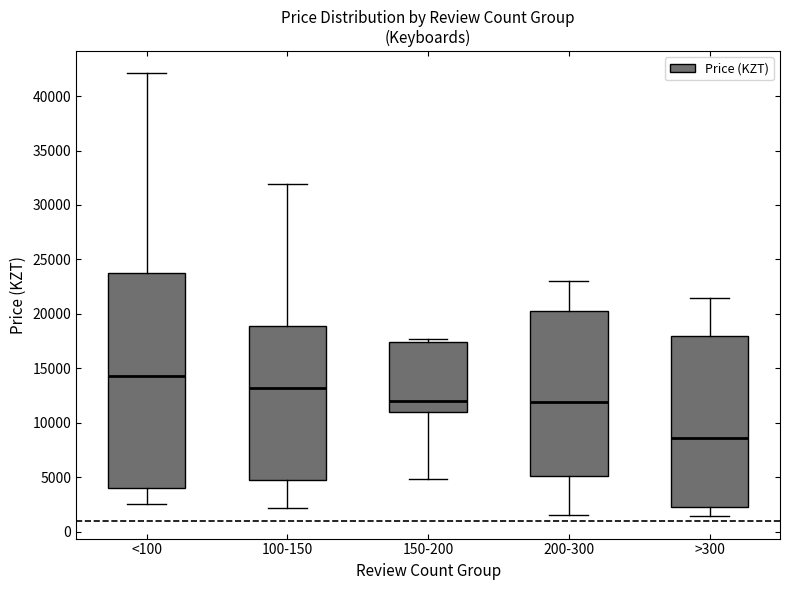

Reading left to right, read every box against the y-axis: the position of its median line, the range the box covers, and the ends of its whiskers. The values are not printed on the chart, so give them approximately, as read against the axis.

<100: median 14500, box 4000 to 23500, whiskers 2500 to 42000
100-150: median 13000, box 4500 to 19000, whiskers 2000 to 32000
150-200: median 12000, box 11000 to 17500, whiskers 5000 to 17500 (just above the box's upper edge)
200-300: median 12000, box 5000 to 20000, whiskers 1500 to 23000
>300: median 8500, box 2500 to 18000, whiskers 1500 to 21500